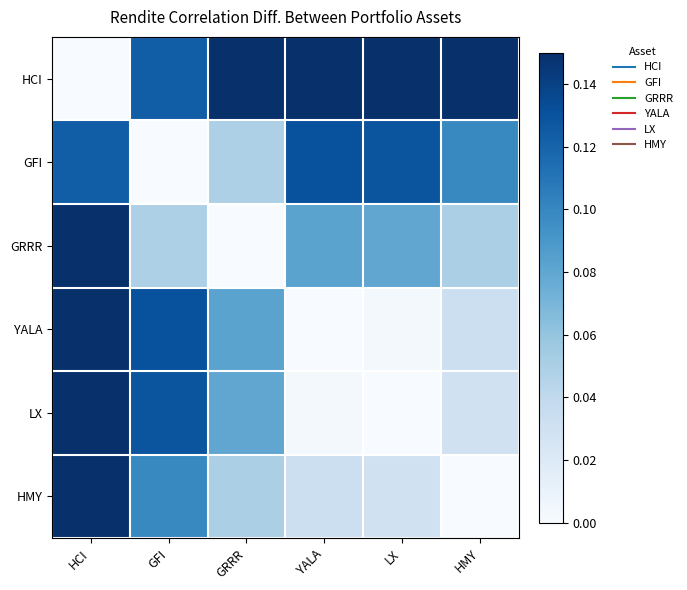

Reading left to right, transcribe all the data shown in this chart.

HCI: HCI=0.0	GFI=0.1	GRRR=0.2	YALA=0.3	LX=0.3	HMY=0.2
GFI: HCI=0.1	GFI=0.0	GRRR=0.0	YALA=0.1	LX=0.1	HMY=0.1
GRRR: HCI=0.2	GFI=0.0	GRRR=0.0	YALA=0.1	LX=0.1	HMY=0.0
YALA: HCI=0.3	GFI=0.1	GRRR=0.1	YALA=0.0	LX=0.0	HMY=0.0
LX: HCI=0.3	GFI=0.1	GRRR=0.1	YALA=0.0	LX=0.0	HMY=0.0
HMY: HCI=0.2	GFI=0.1	GRRR=0.0	YALA=0.0	LX=0.0	HMY=0.0